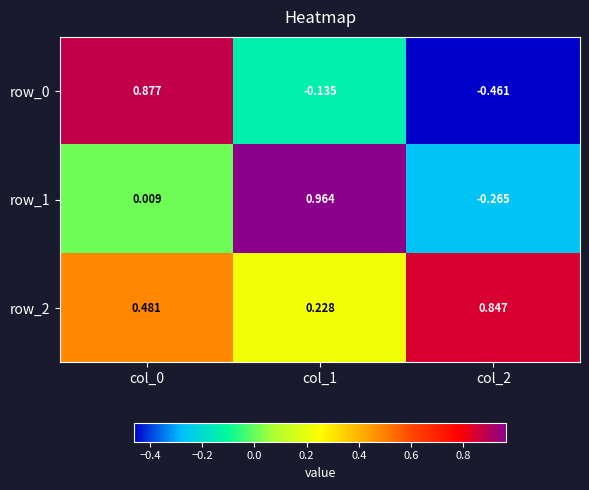

What is the difference between the row_1 values at col_1 and col_2?

1.2